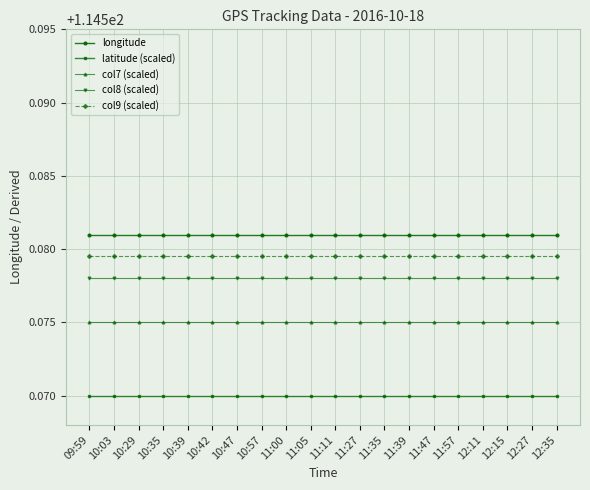

What is the total value across all series at 10:47?

572.9